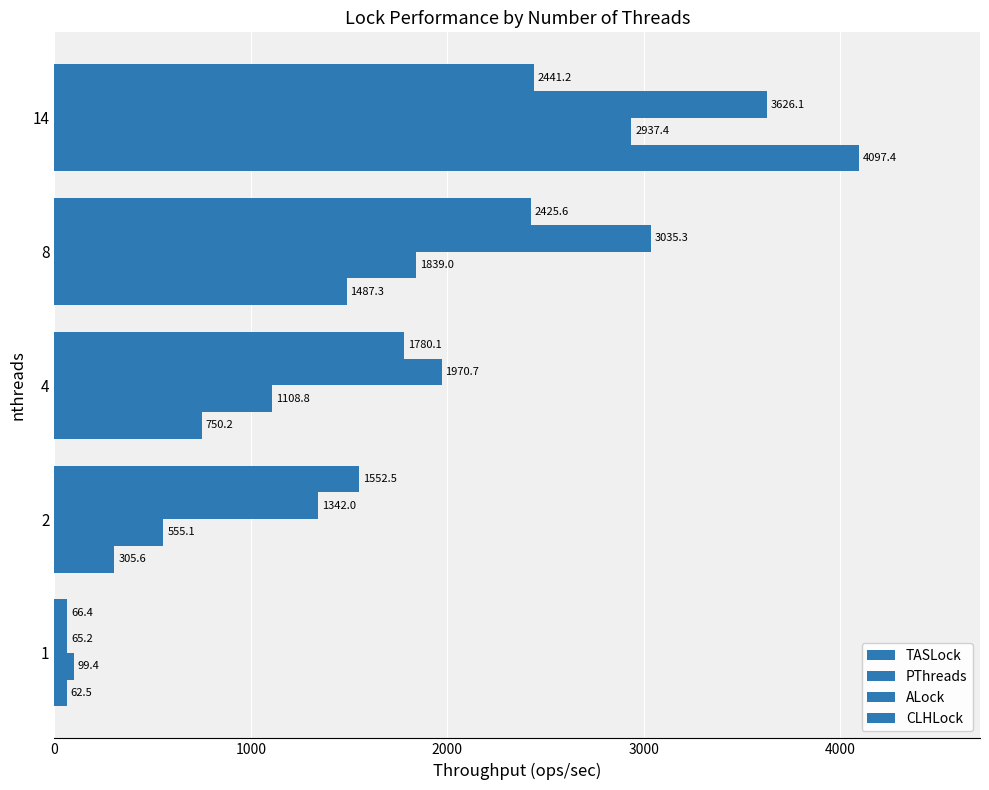

List the series in order of their peak value, highest first.

TASLock, ALock, PThreads, CLHLock